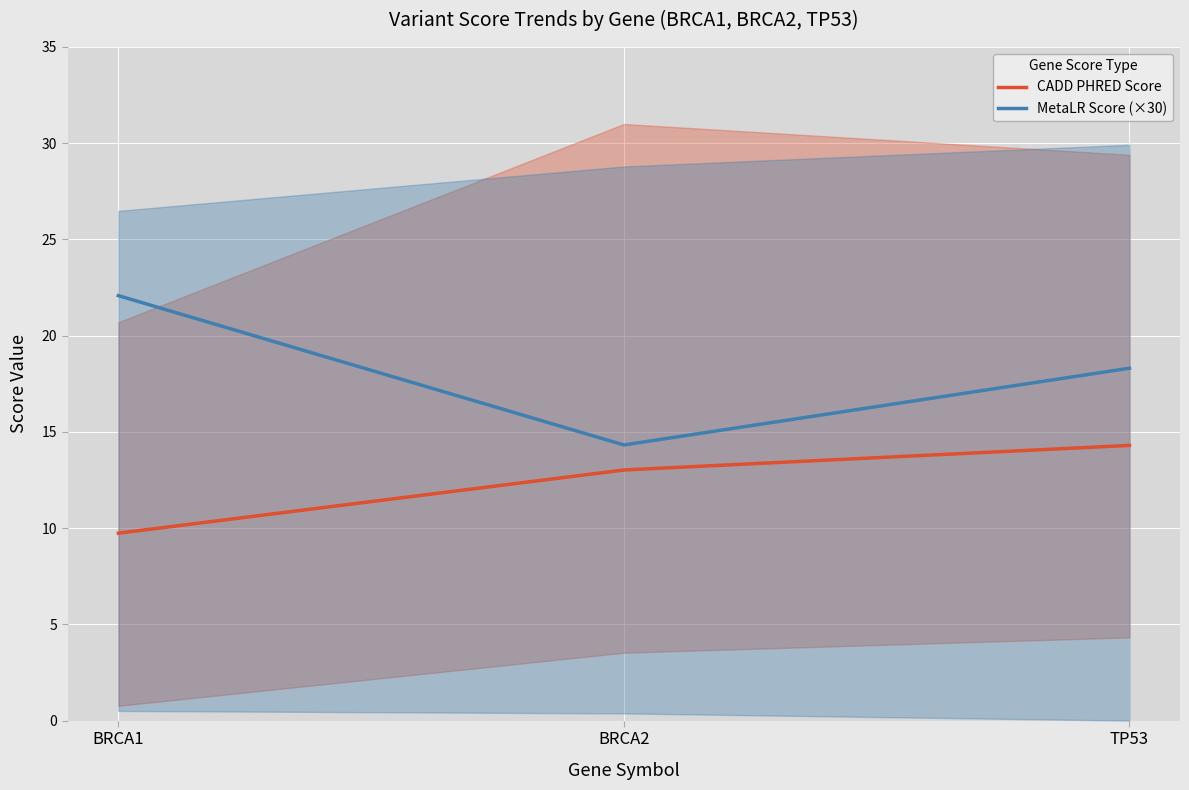

Where is MetaLR Score (×30) nearest to the value 18?

TP53